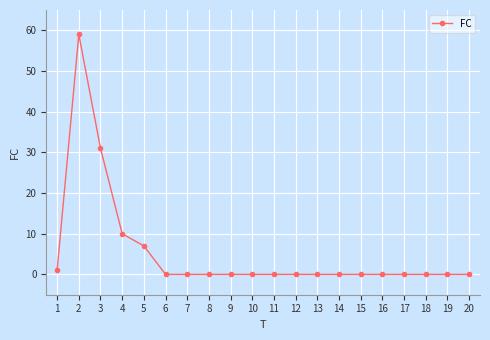

Reading right to left, extract all data points from this chart.

0	0	0	0	0	0	0	0	0	0	0	0	0	0	0	7	10	31	59	1